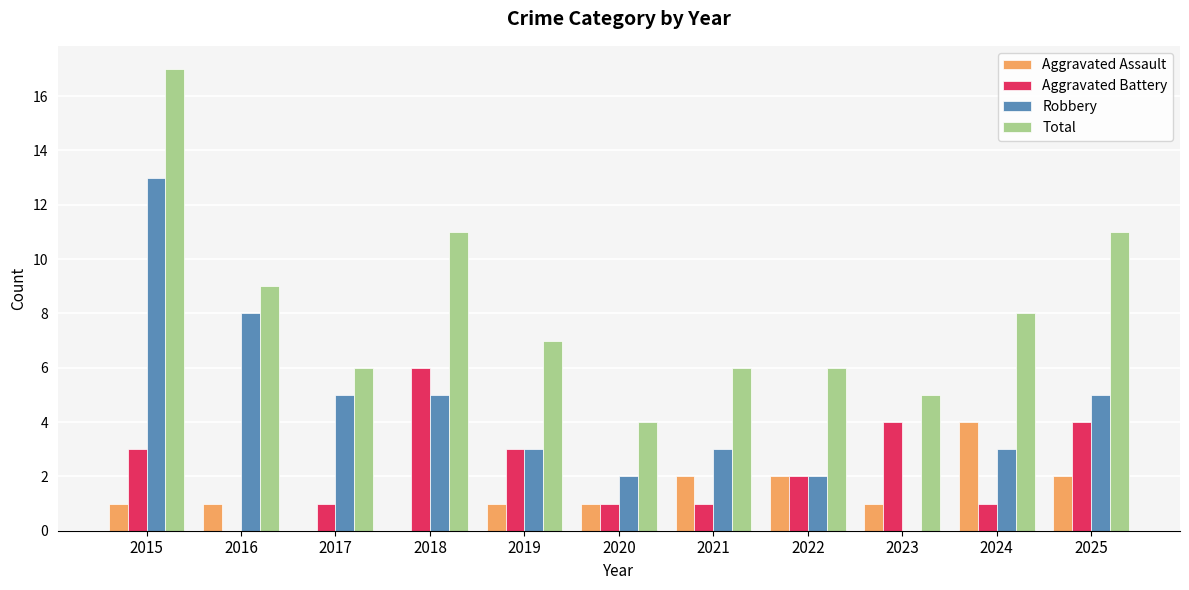

Is the value of Total at 2024 greater than the value of Aggravated Battery at 2023?

Yes